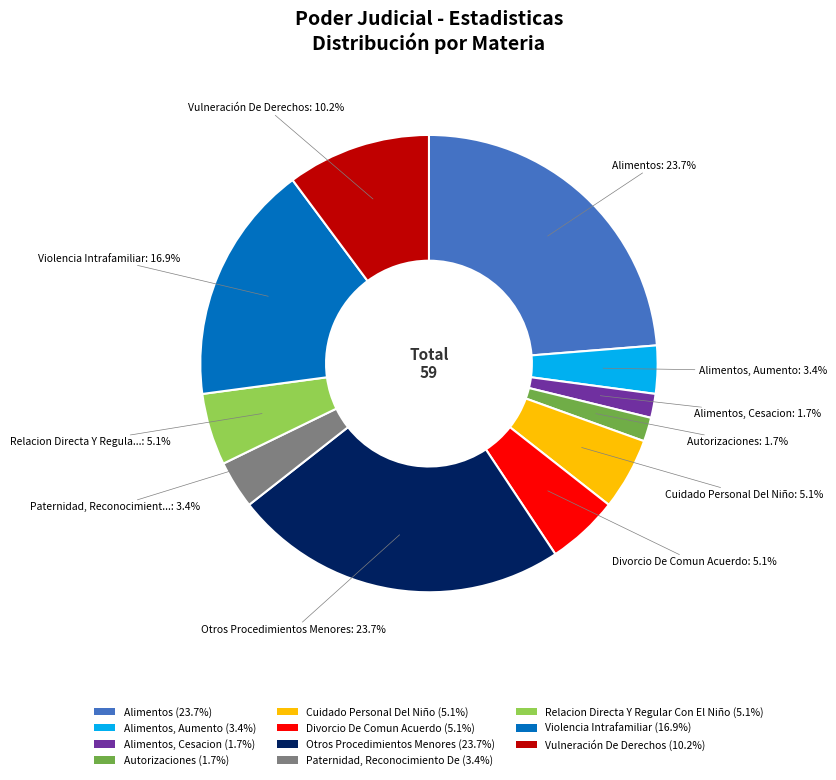

Is there a majority slice in this chart?

No